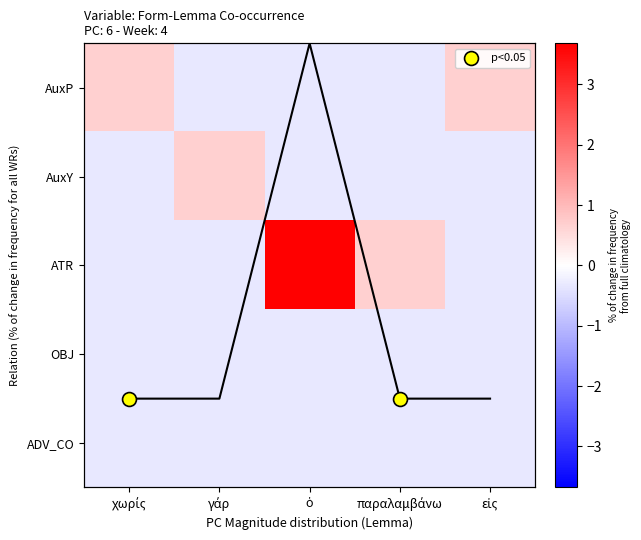

Rank the series at εἰς from highest to lowest value.

AuxP, AuxY, ATR, OBJ, ADV_CO